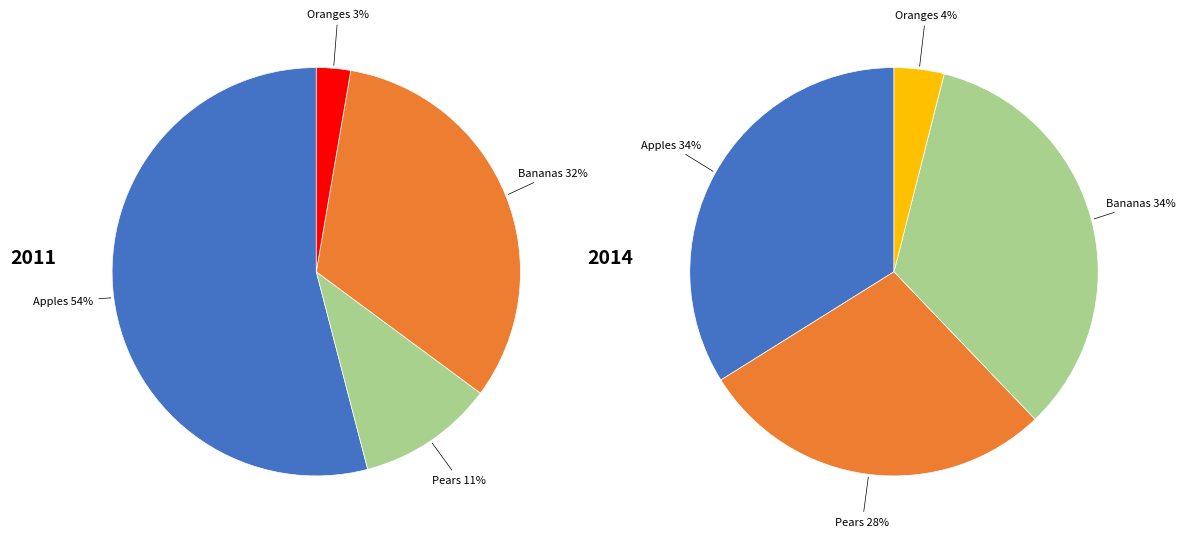

To the nearest percent, what is the difference between the largest and smallest slice percentages?

51%